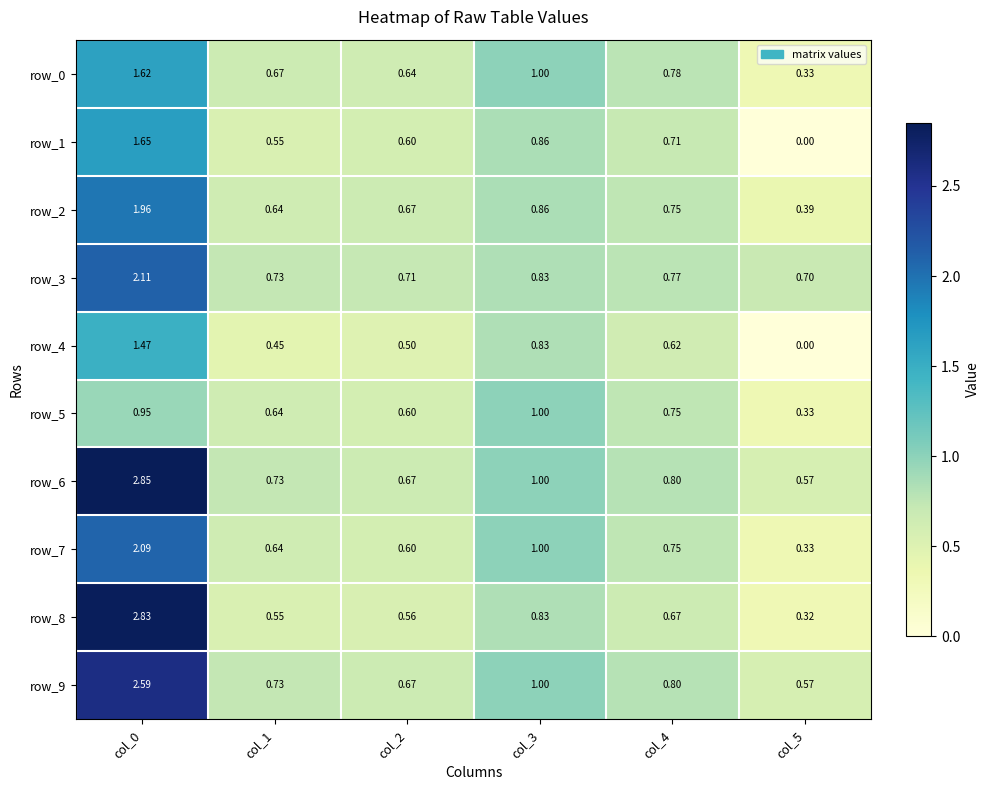

What is the difference between the maximum and second lowest values in the row_8 series?

2.3